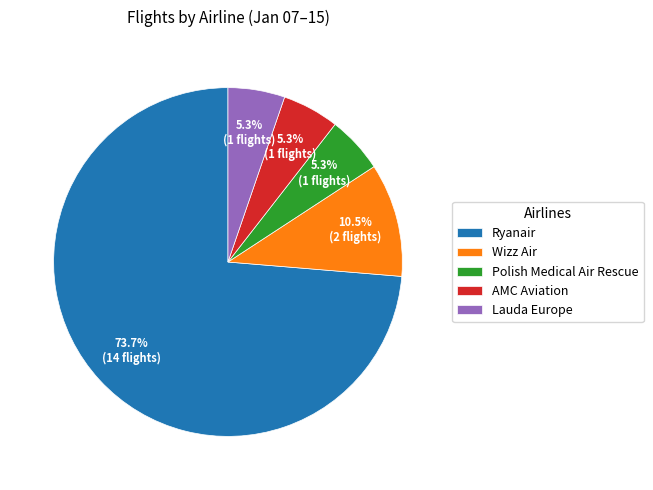

To the nearest percent, what is the difference between the Ryanair and AMC Aviation slice percentages?

68%